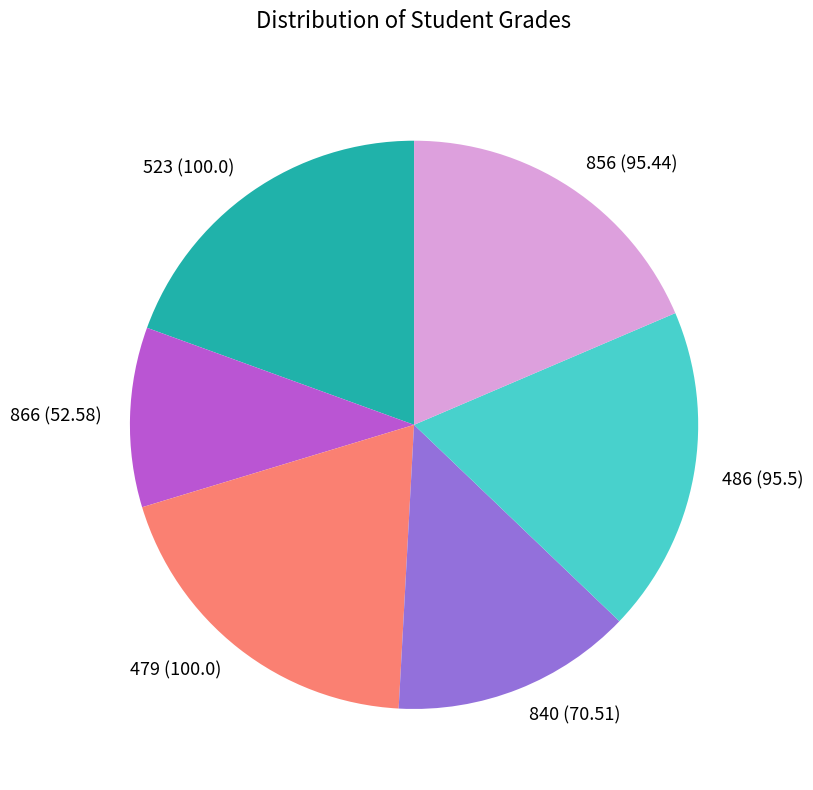

Between 523 and 486, which is larger?

523